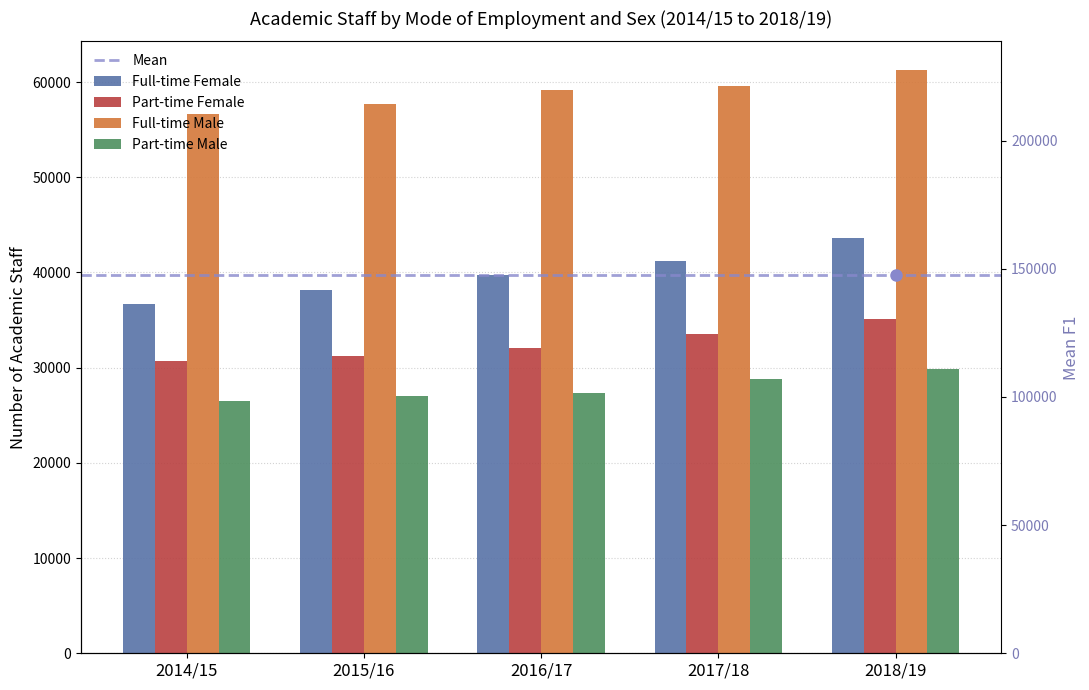

Reading left to right, transcribe all the data shown in this chart.

Full-time Female: 2014/15=36695	2015/16=38150	2016/17=39770	2017/18=41160	2018/19=43615
Part-time Female: 2014/15=30660	2015/16=31270	2016/17=32060	2017/18=33500	2018/19=35080
Full-time Male: 2014/15=56610	2015/16=57655	2016/17=59215	2017/18=59560	2018/19=61215
Part-time Male: 2014/15=26530	2015/16=27050	2016/17=27330	2017/18=28760	2018/19=29820